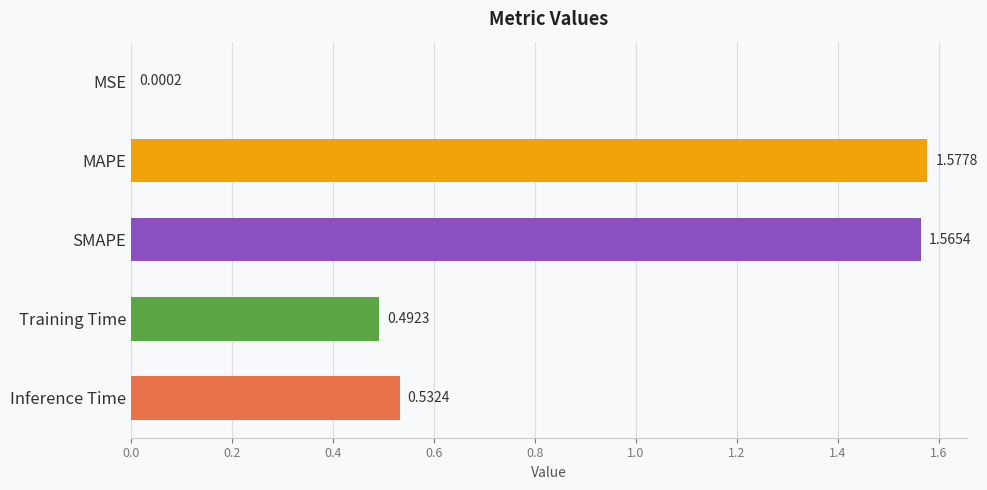

Where is the data nearest to the value 0?

MSE